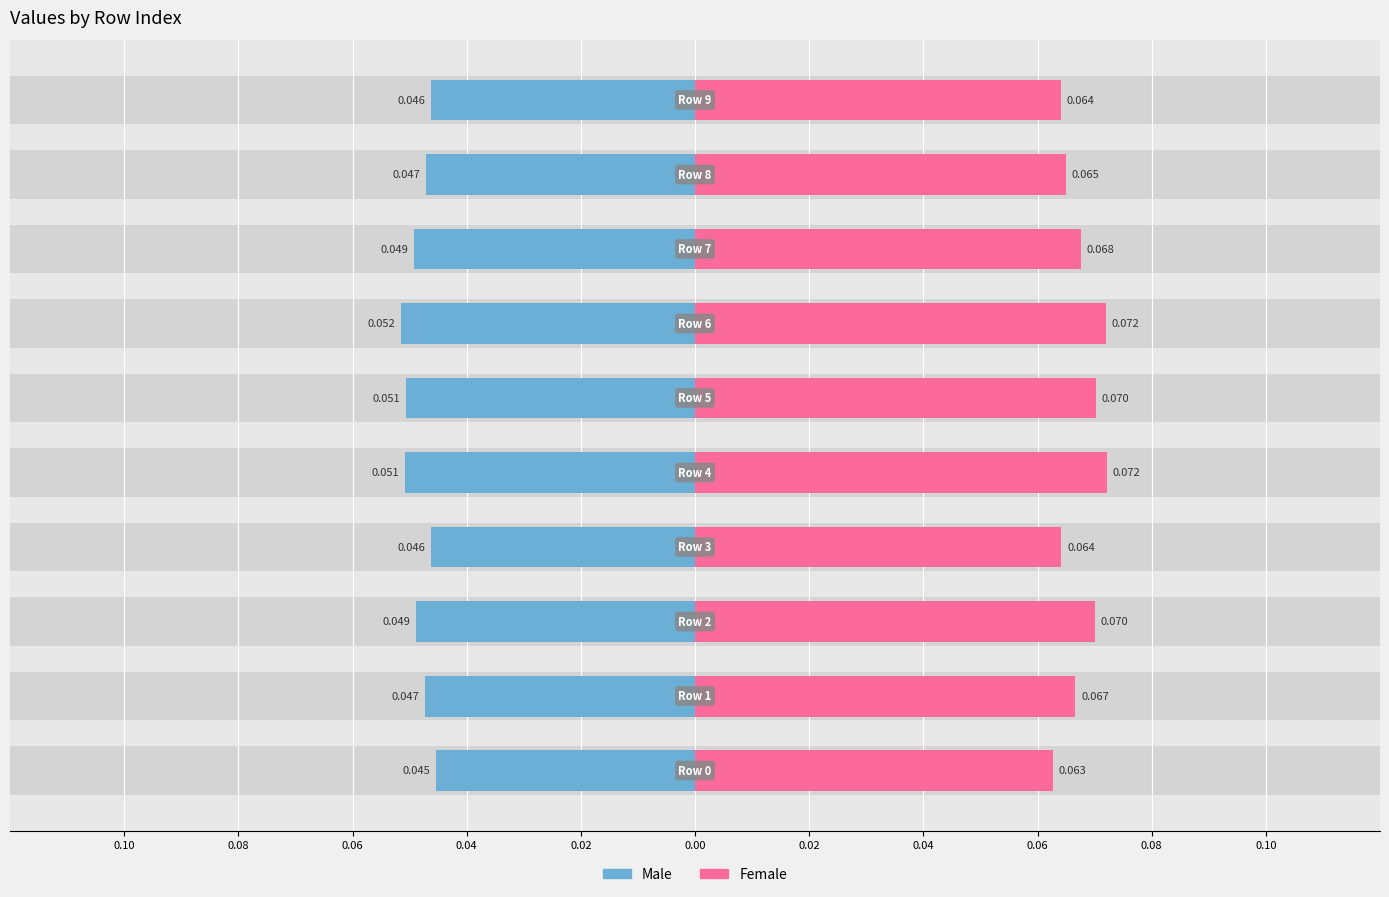

The value of Female at 0.04 is 0.1. True or false?

False